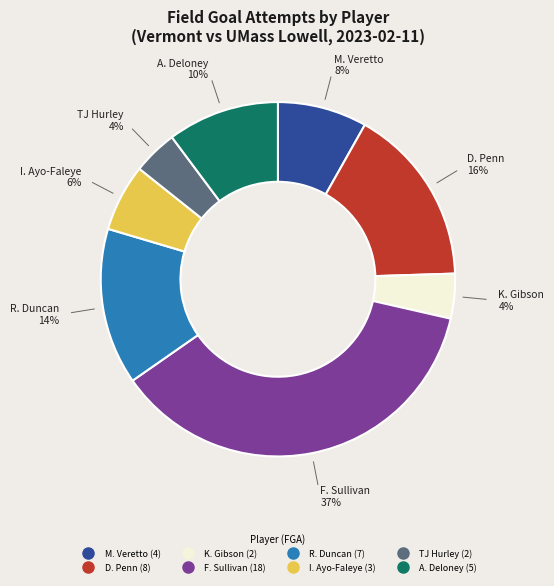

What is the largest slice in the pie chart?

F. Sullivan